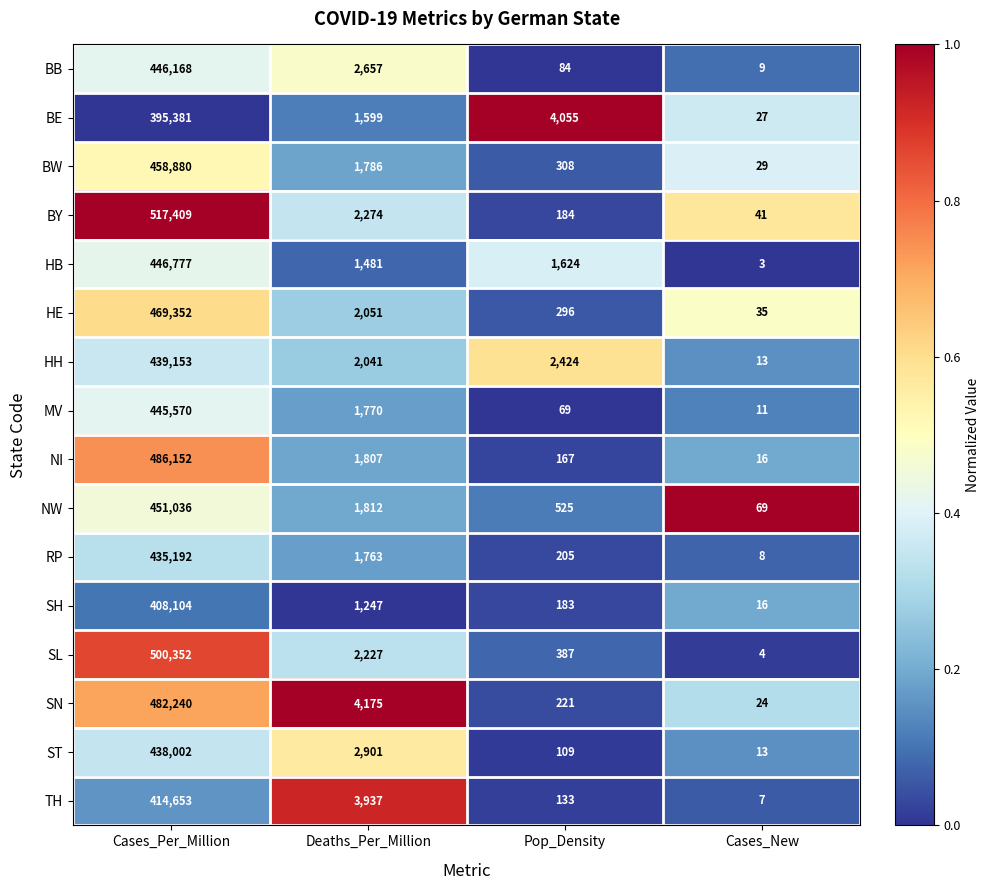

What is the total value across all series at Pop_Density?

10974